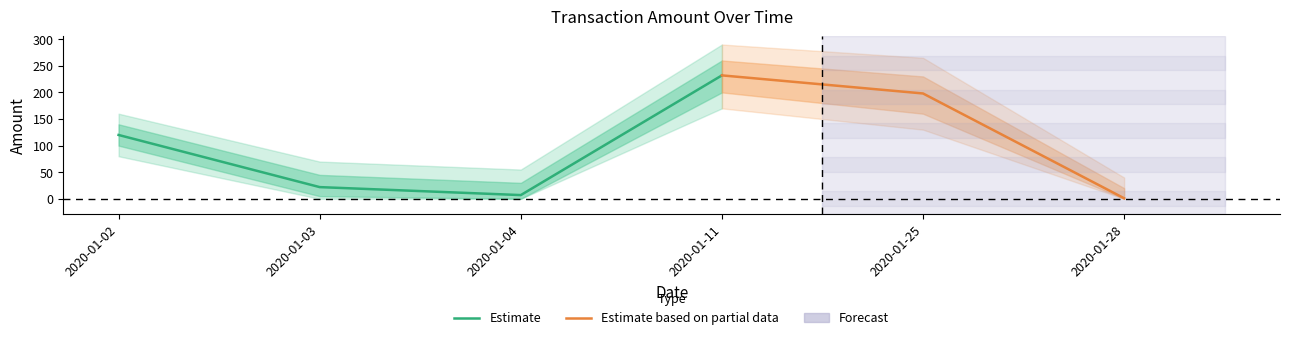

How many data points are above 120?

2